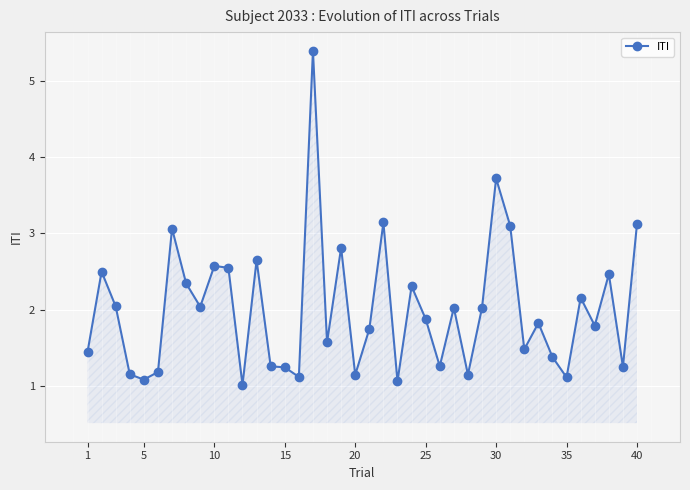

What is the sum of all values?

80.1